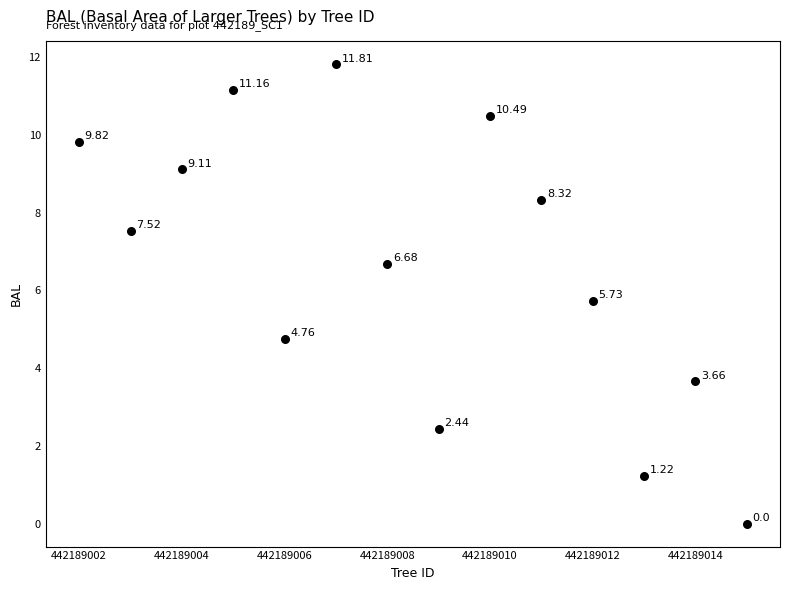

What is the range of Y values (max minus min)?

11.8